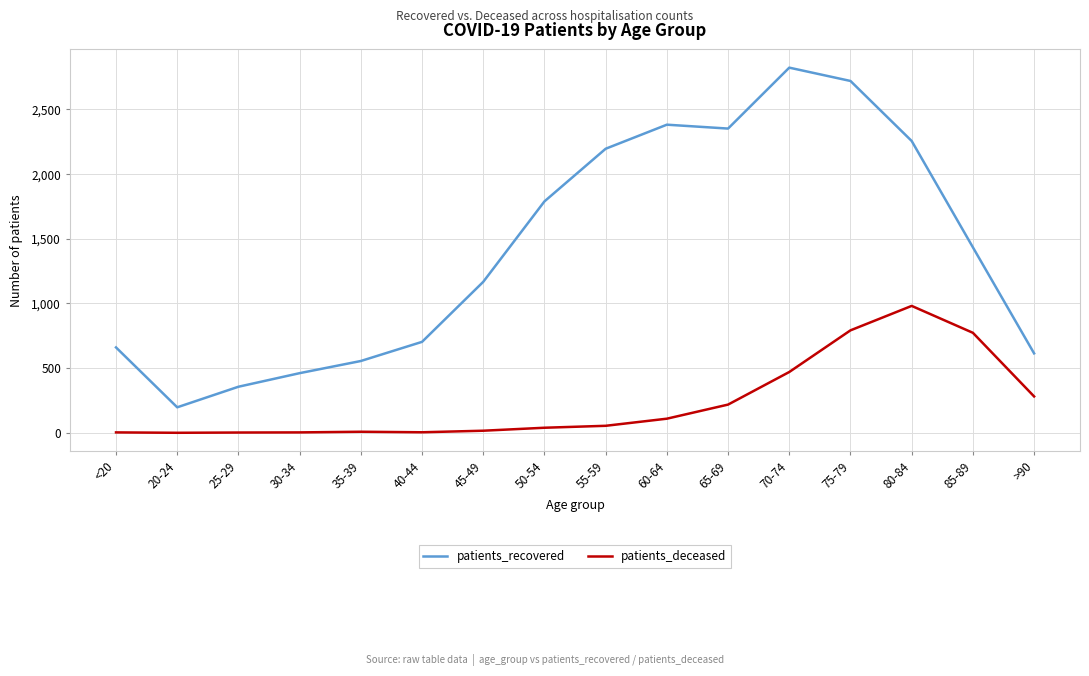

What is the average value of the patients_deceased series?

235